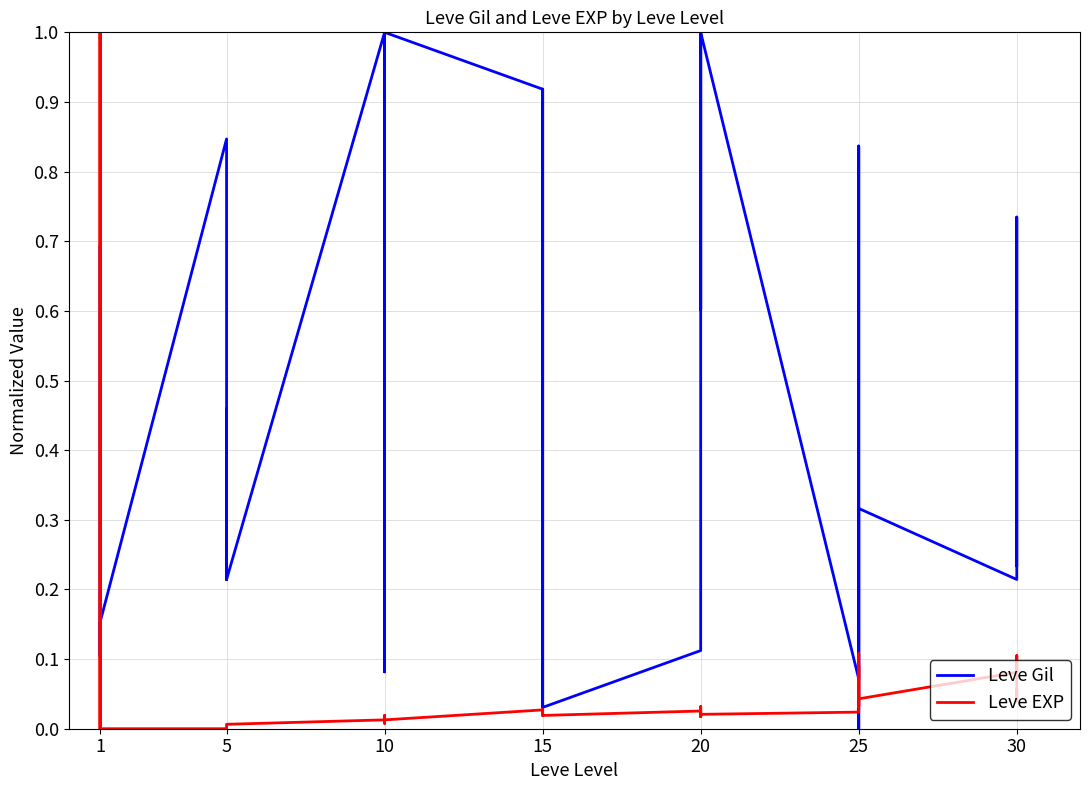

Rank the series at 5 from highest to lowest value.

Leve Gil, Leve EXP